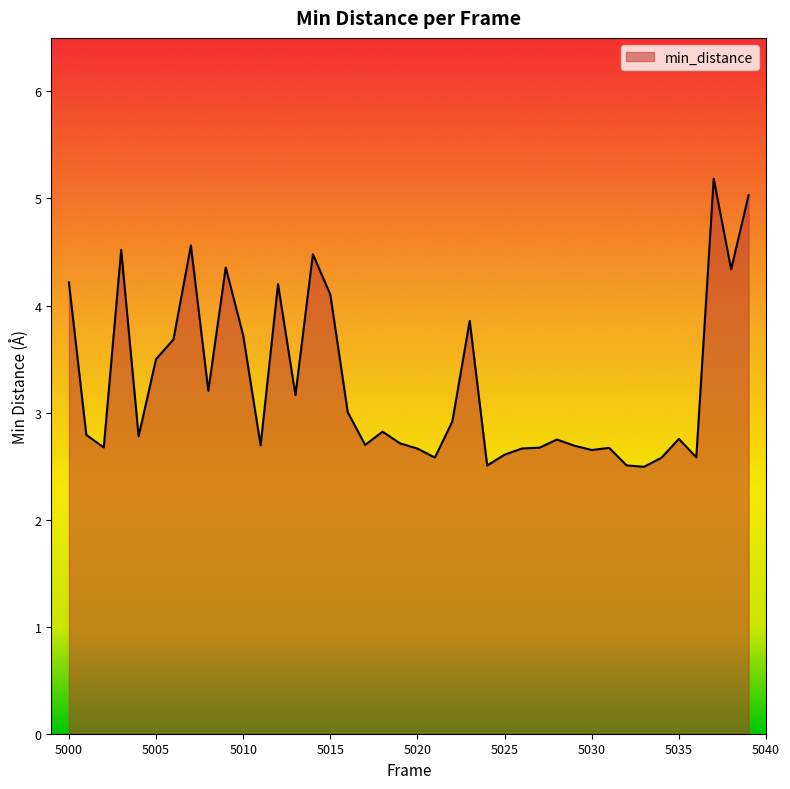

What is the difference between the maximum and minimum values?

2.7